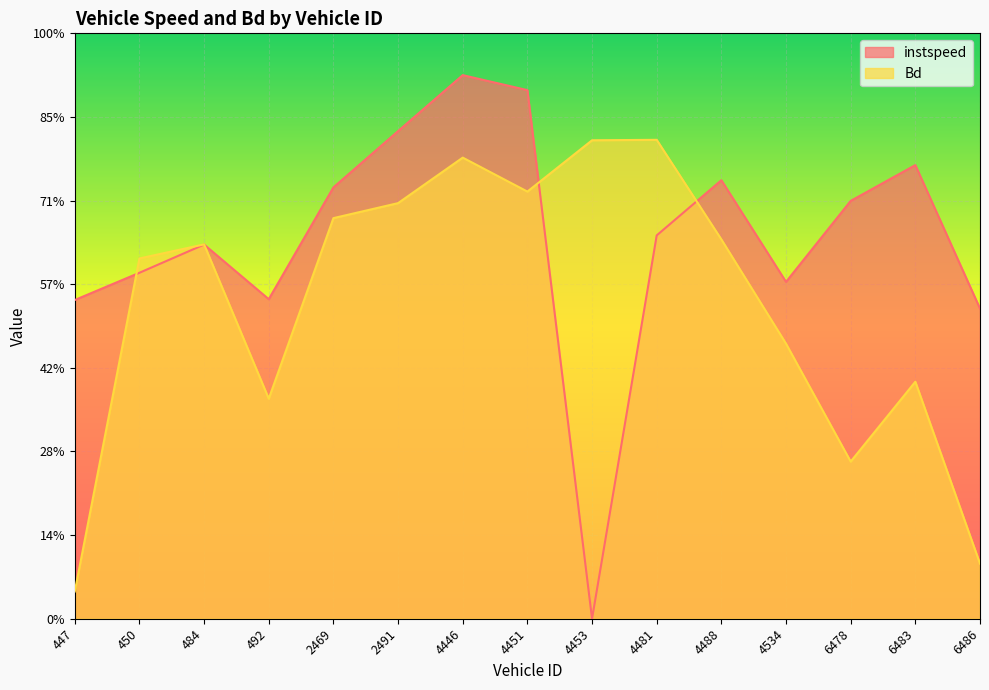

How many times do instspeed and Bd cross each other?

4